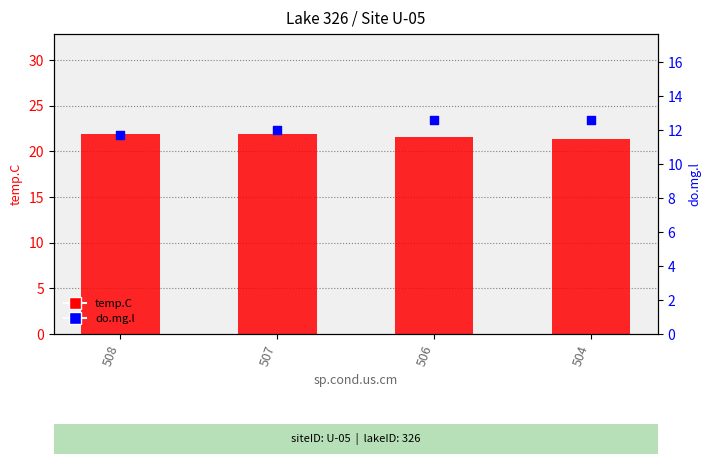

At which category is the sum across all series the highest?

506